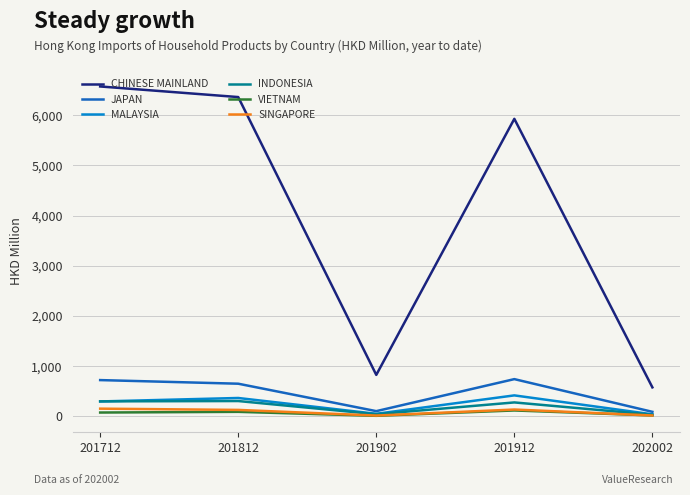

True or false: CHINESE MAINLAND and VIETNAM cross at least once.

False